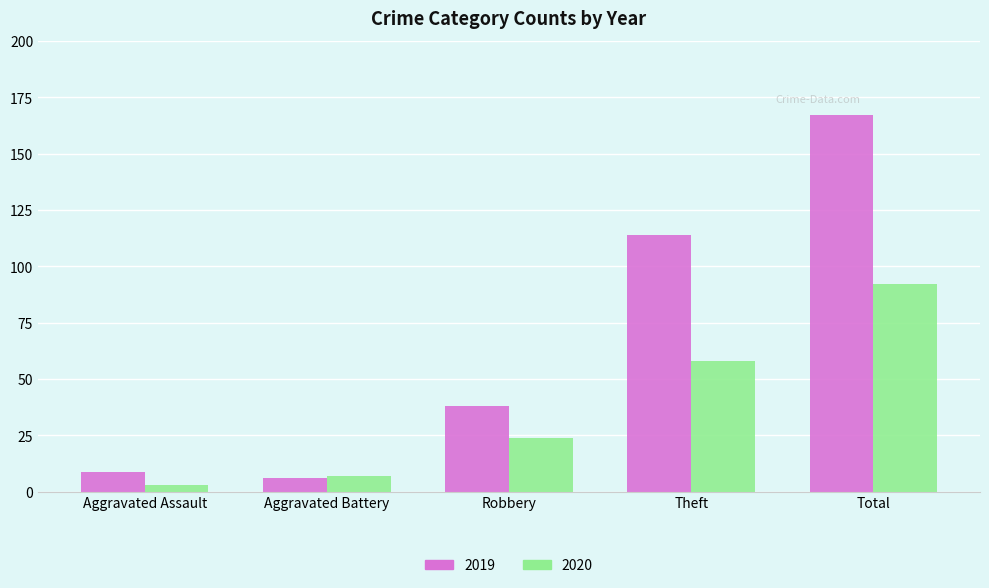

Where is 2020 nearest to the value 47?

Theft